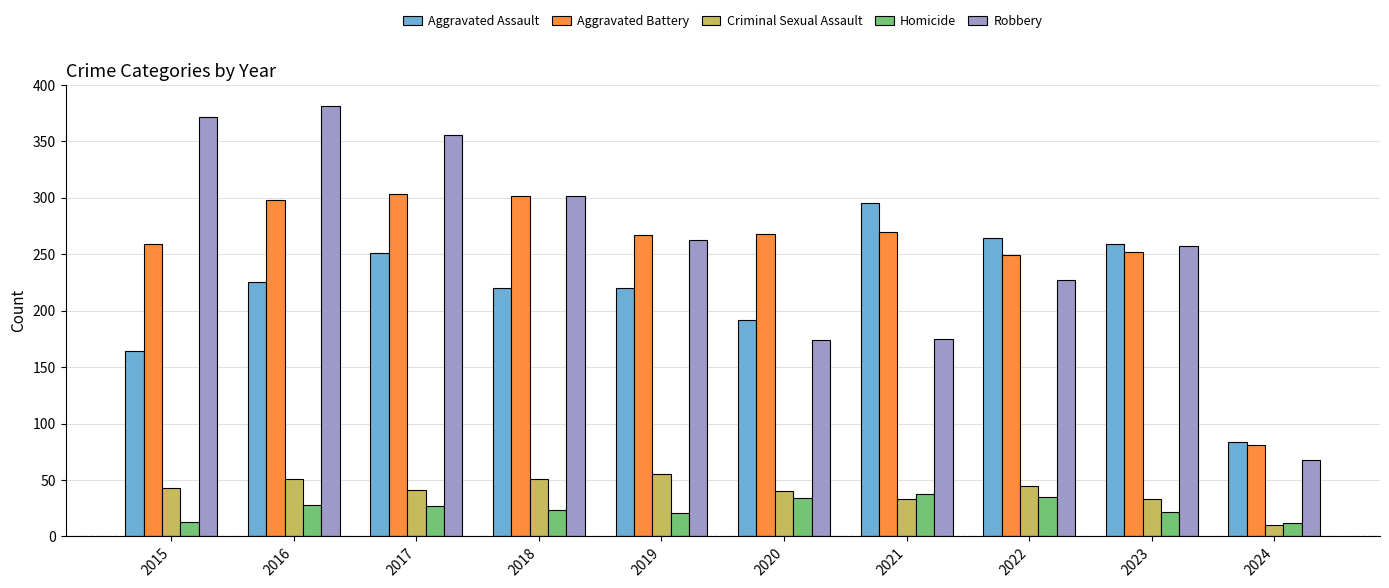

What is the value of the Criminal Sexual Assault bar at the 8th from the left?

45